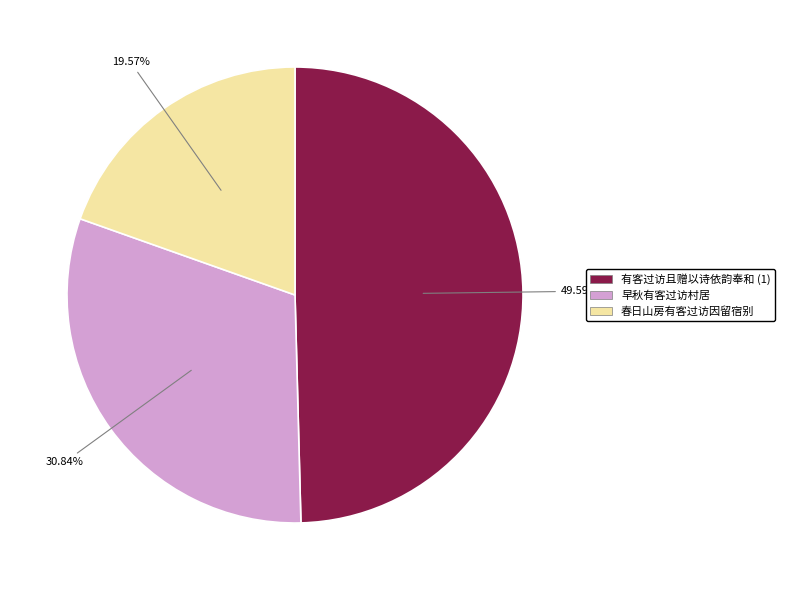

To the nearest percent, what is the difference between the largest and smallest slice percentages?

30%